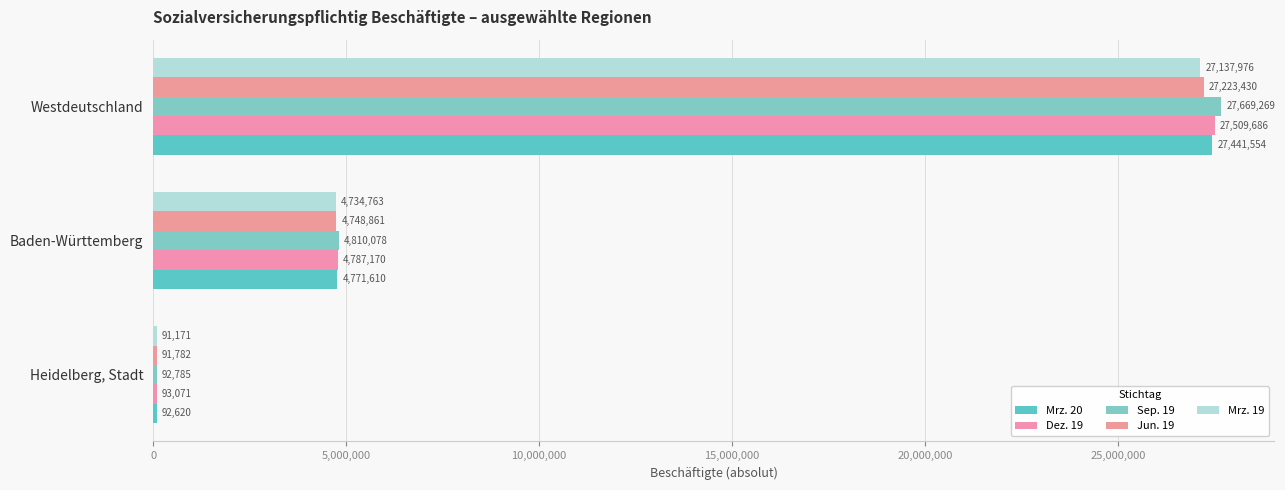

How many categories are shown in the chart?

3